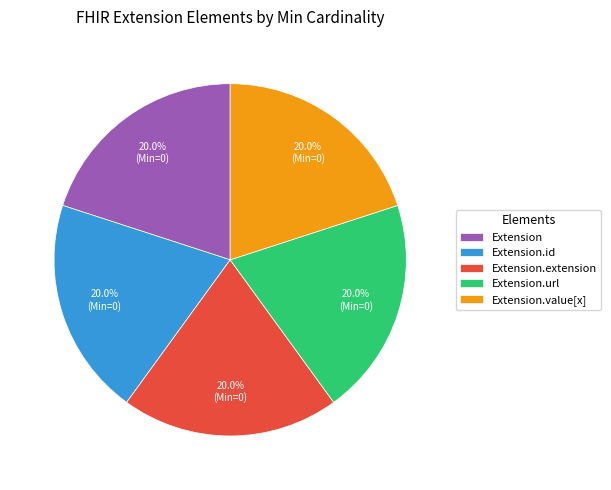

Does Extension.value[x] represent more than half of the total?

No